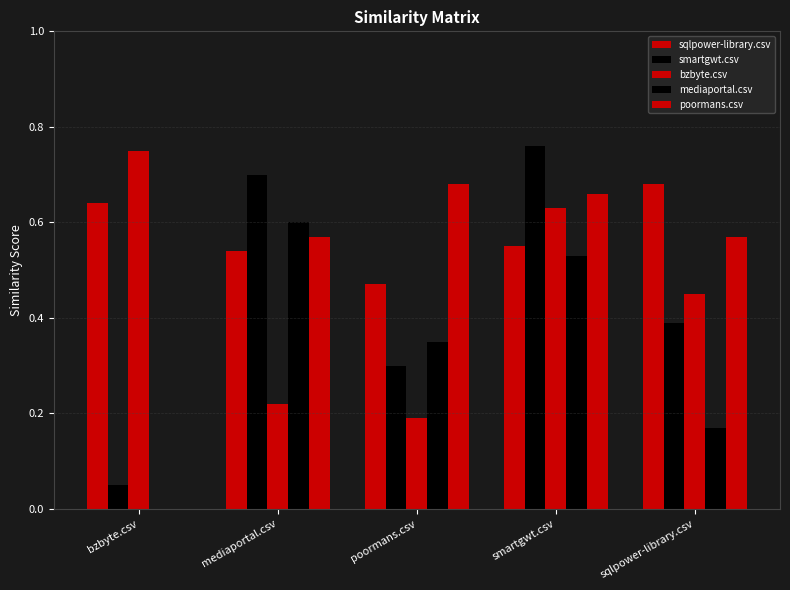

How many categories are shown in the chart?

5